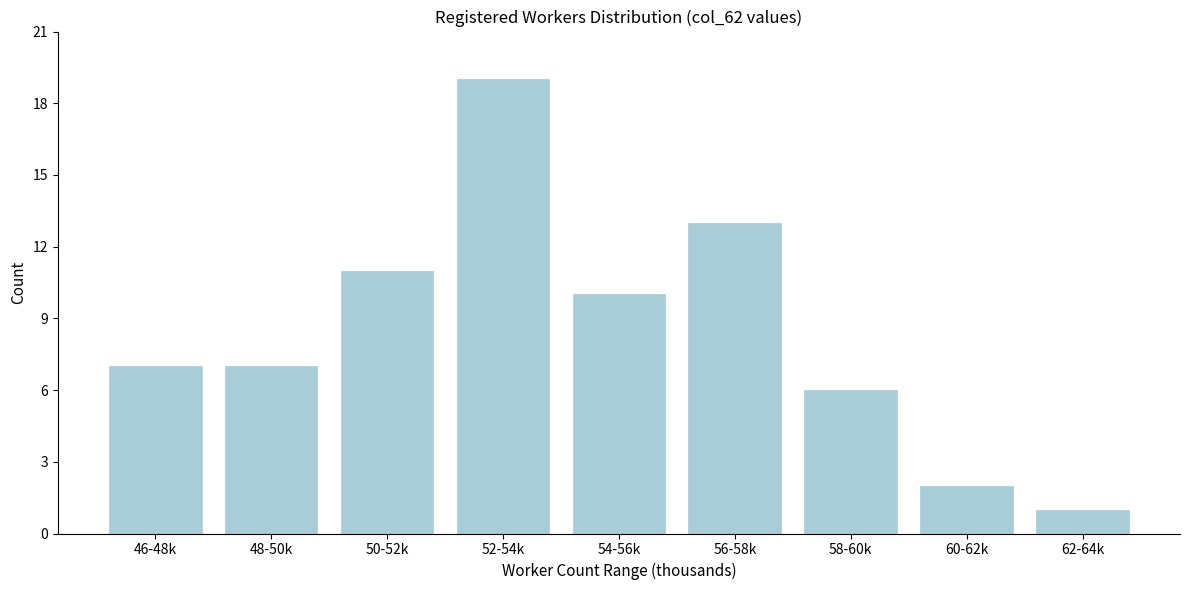

Reading right to left, list all the values displayed in this chart.

62-64k=1	60-62k=2	58-60k=6	56-58k=13	54-56k=10	52-54k=19	50-52k=11	48-50k=7	46-48k=7